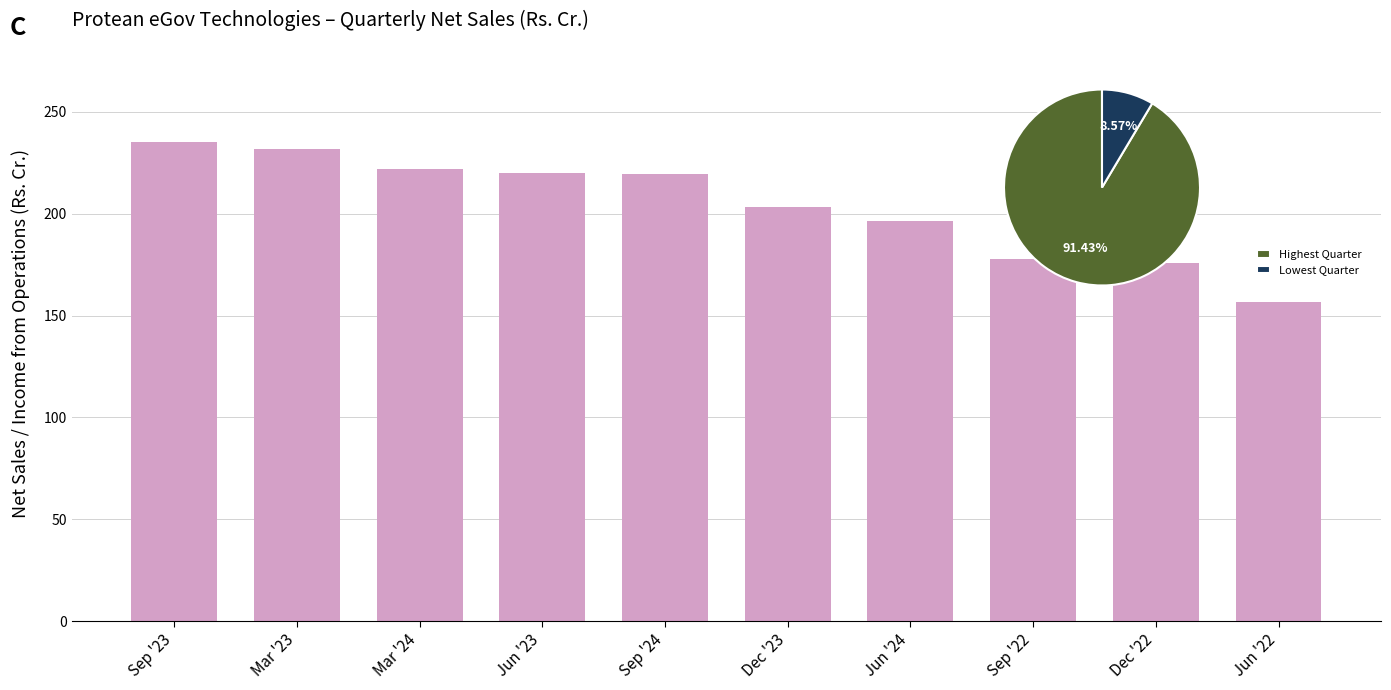

Rank the categories by value from lowest to highest.

Jun '22, Dec '22, Sep '22, Jun '24, Dec '23, Sep '24, Jun '23, Mar '24, Mar '23, Sep '23